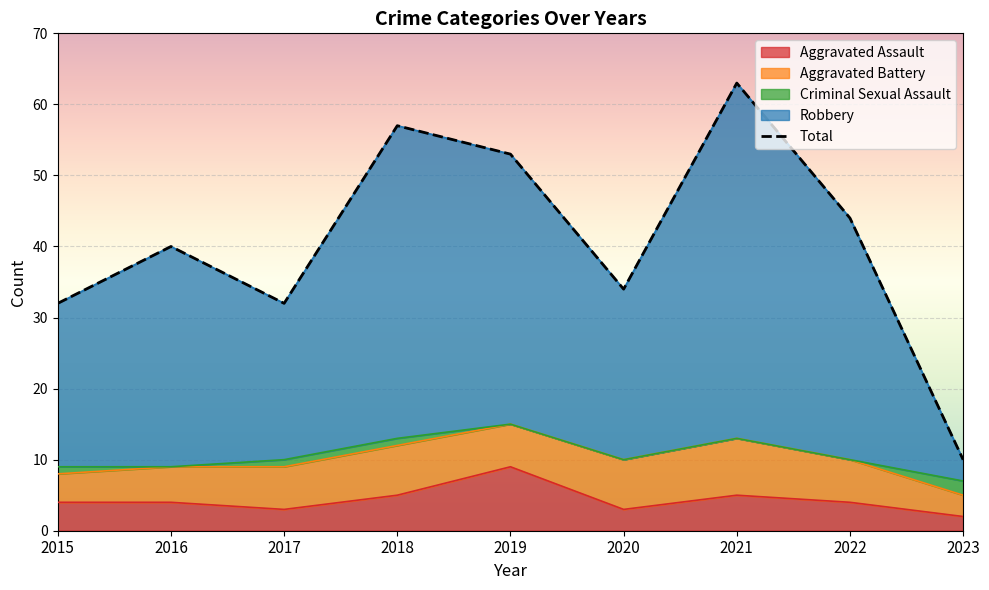

What is the value of the Aggravated Assault point at the 4th from the left?

5